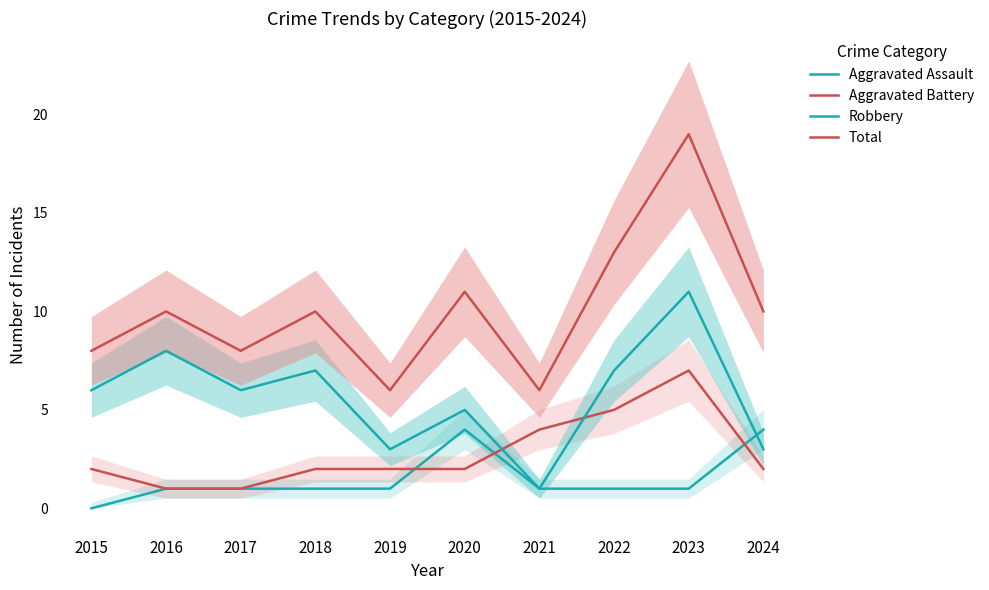

At which category does Total reach its first local peak?

2016